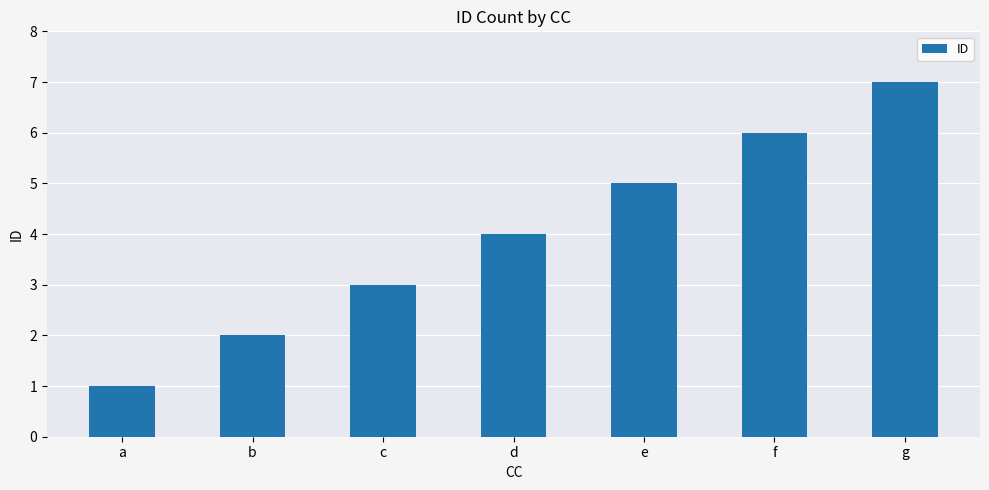

Reading right to left, transcribe all the data shown in this chart.

g=7	f=6	e=5	d=4	c=3	b=2	a=1